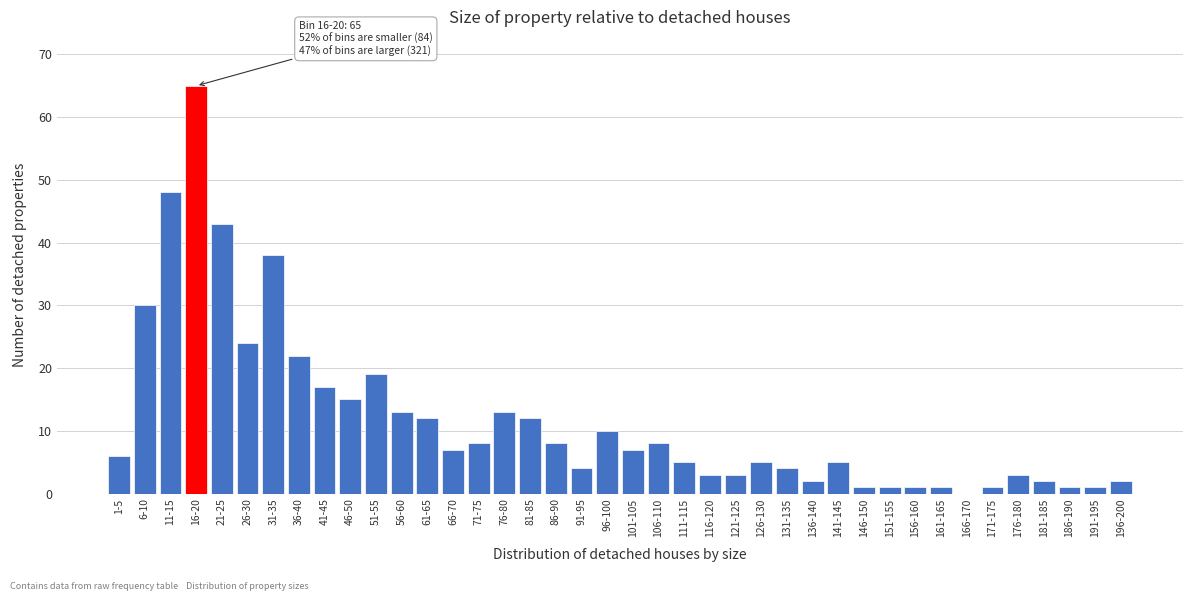

Which label corresponds to the largest value in the chart?

16-20